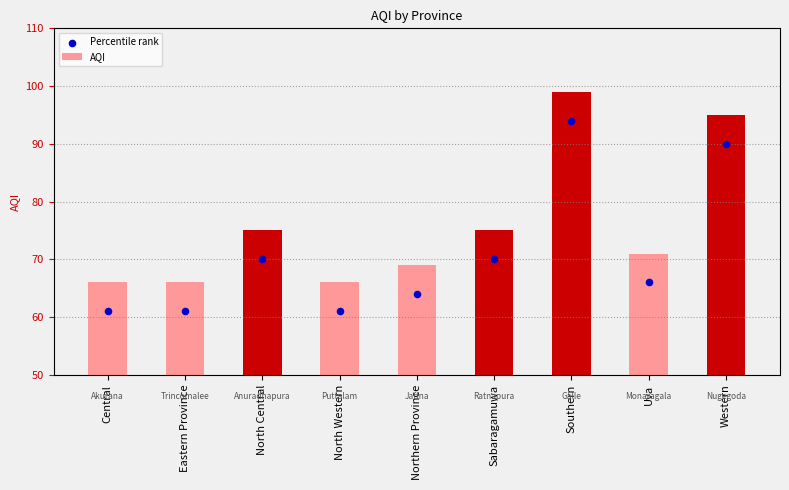

At which category is the sum across all series the highest?

Southern